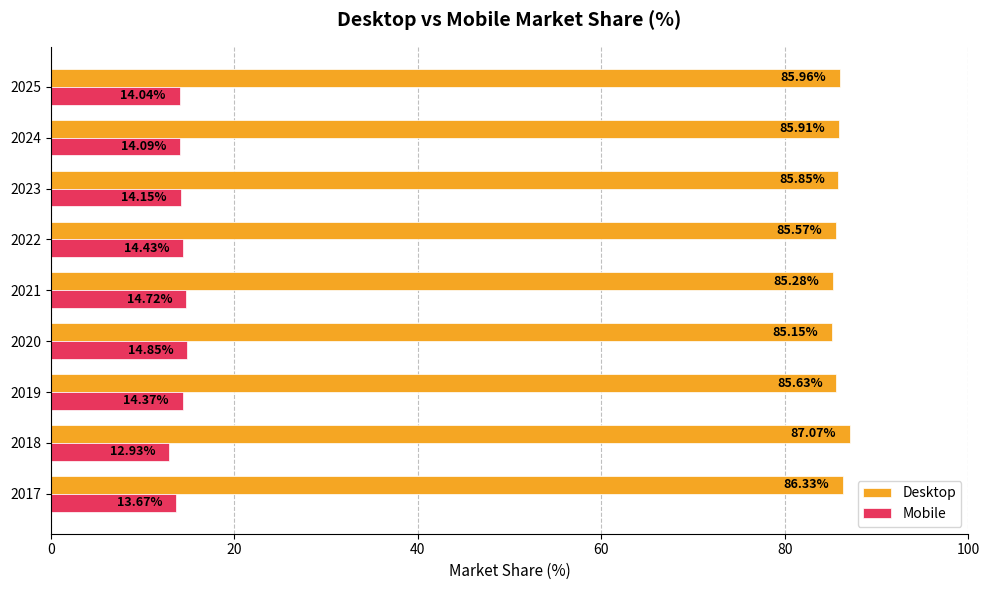

Is the value of Desktop at 2017 greater than the value of Mobile at 2017?

Yes